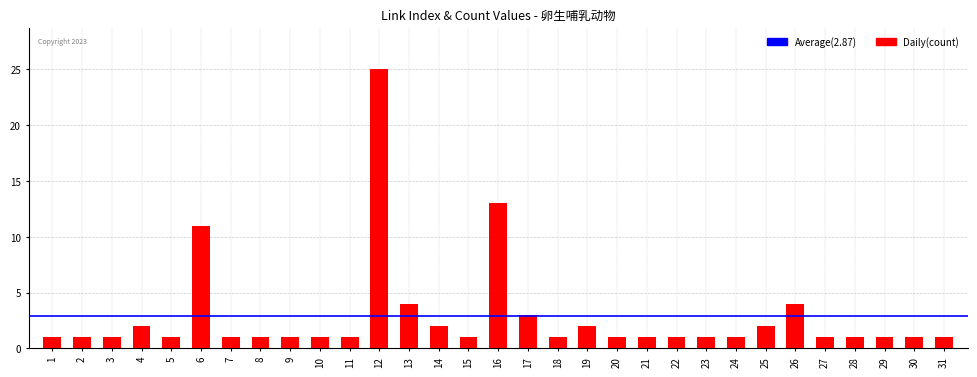

Which category has the highest value across all series?

12